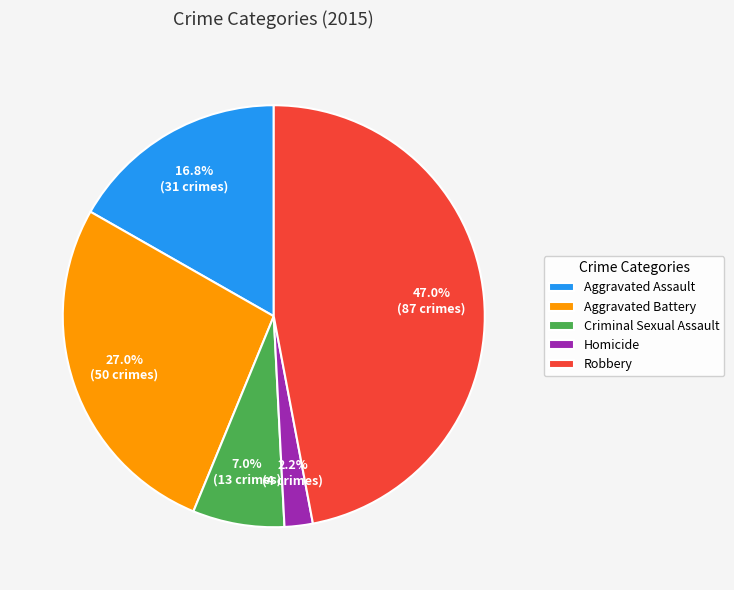

Which slice is the smallest?

Homicide